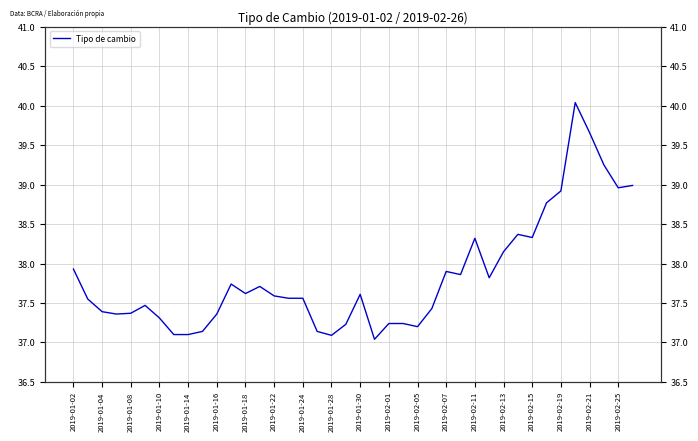

What is the smallest value displayed?

37.0